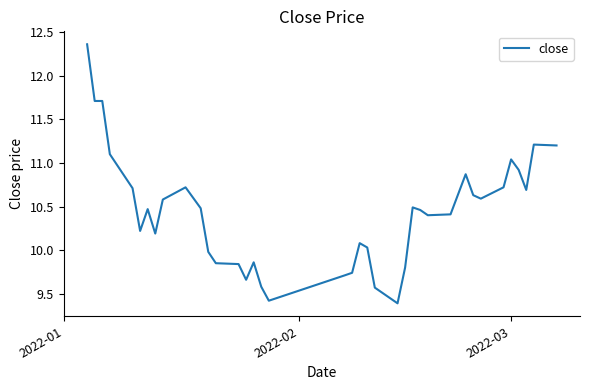

What is the difference between the maximum and minimum values?

3.0